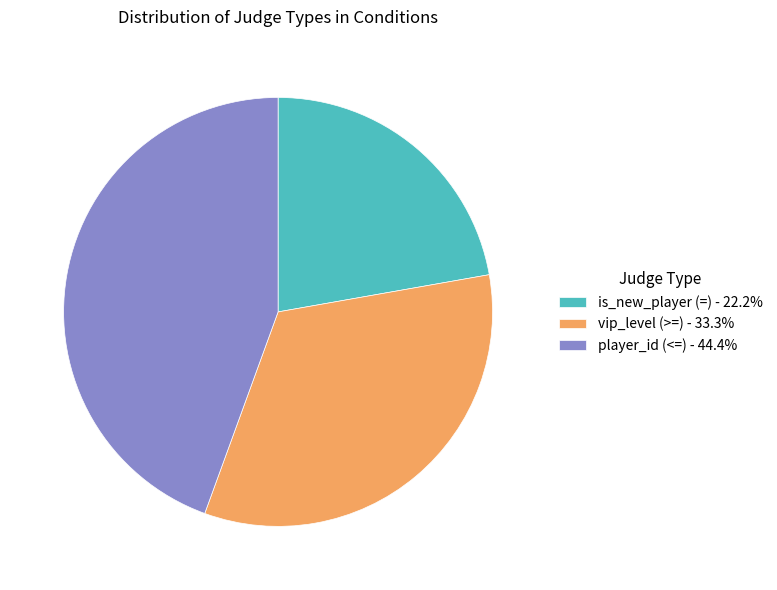

Does player_id (<=) account for over 50% of the chart?

No